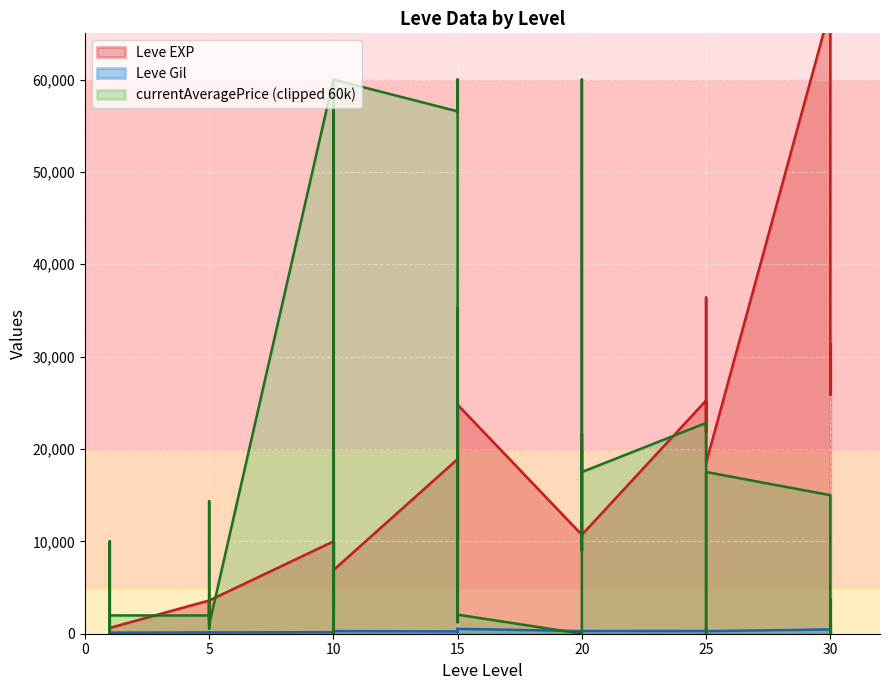

In Leve EXP, how many points are lower than both neighbors (excluding endpoints)?

12